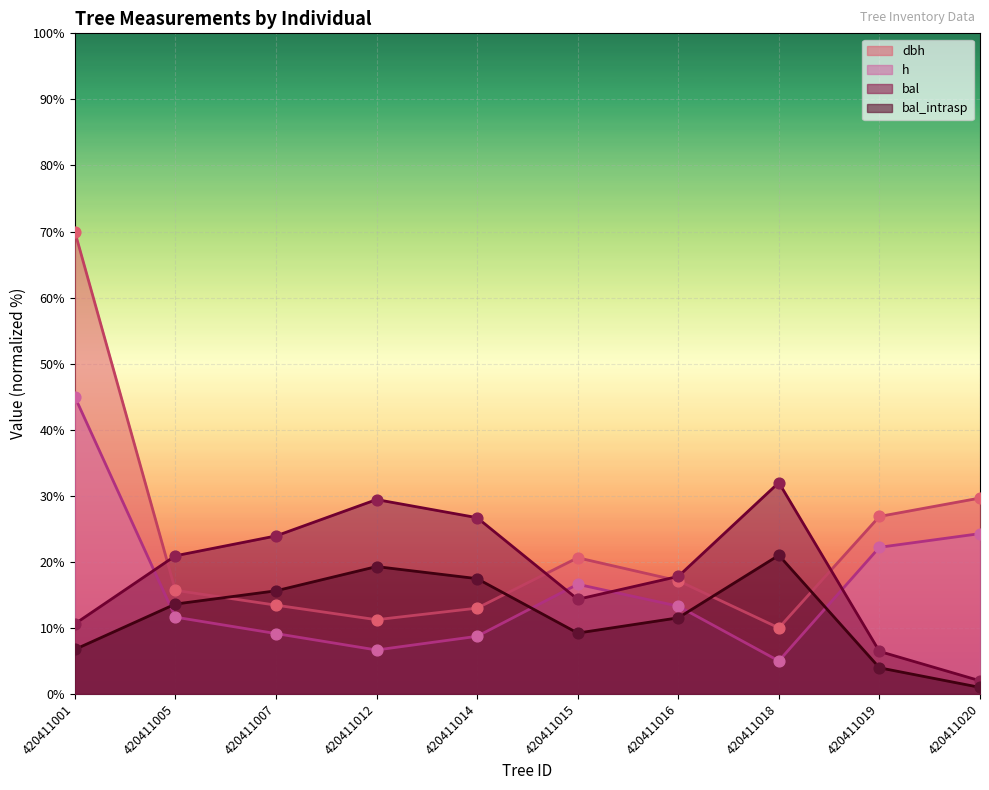

Which series has the largest total across all categories?

dbh